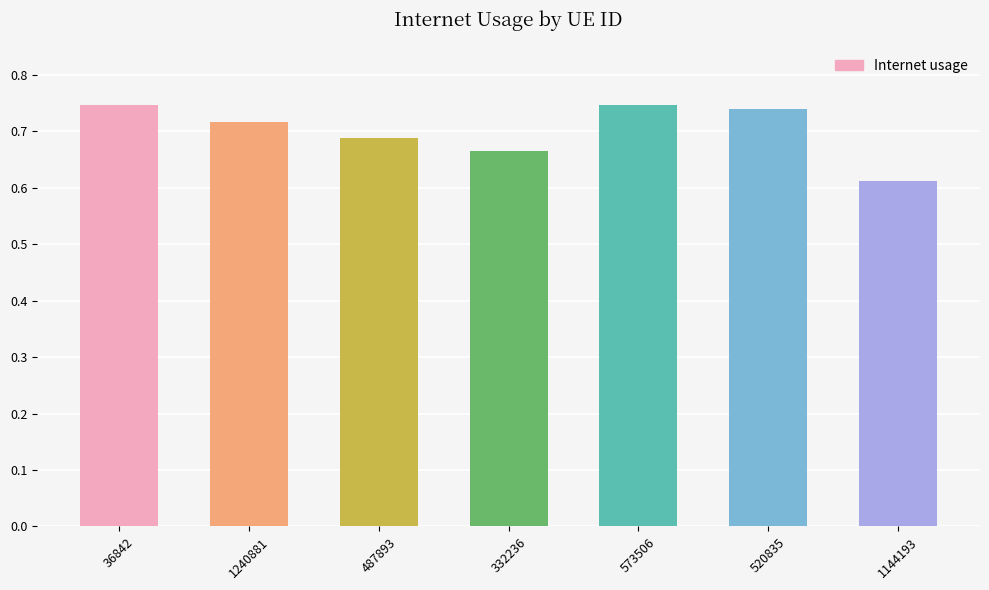

True or false: the data shows 1.0 at 332236.

False